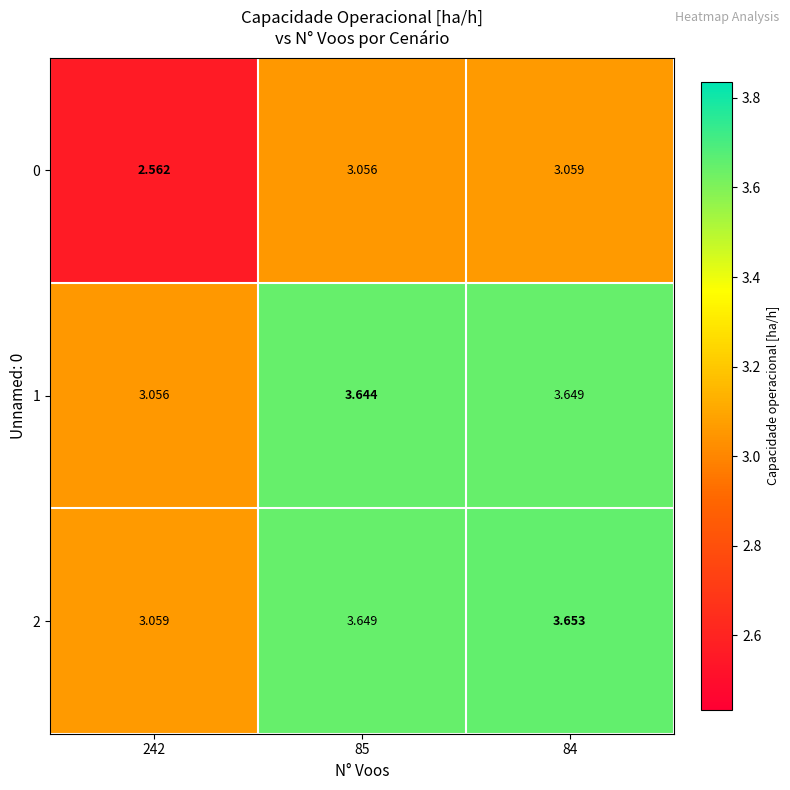

Is the value of 0 at 85 greater than the value of 2 at 85?

No